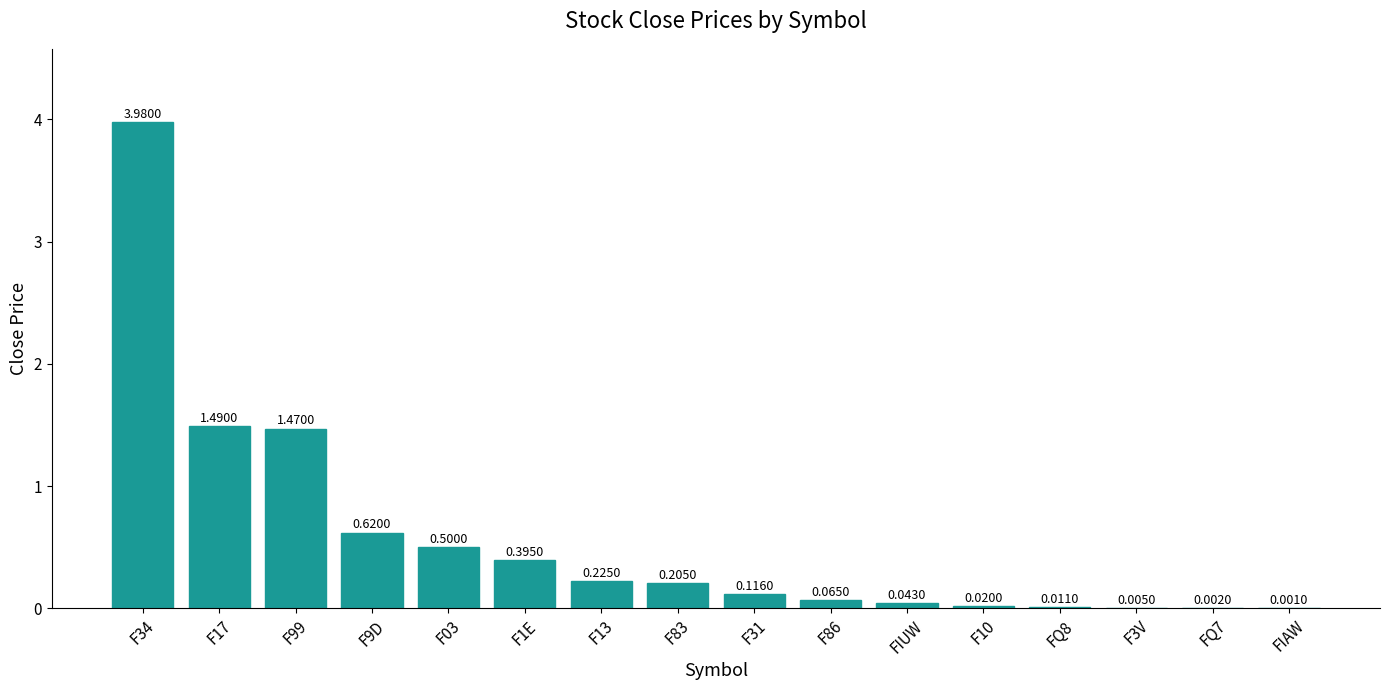

Count the number of categories in the chart.

16